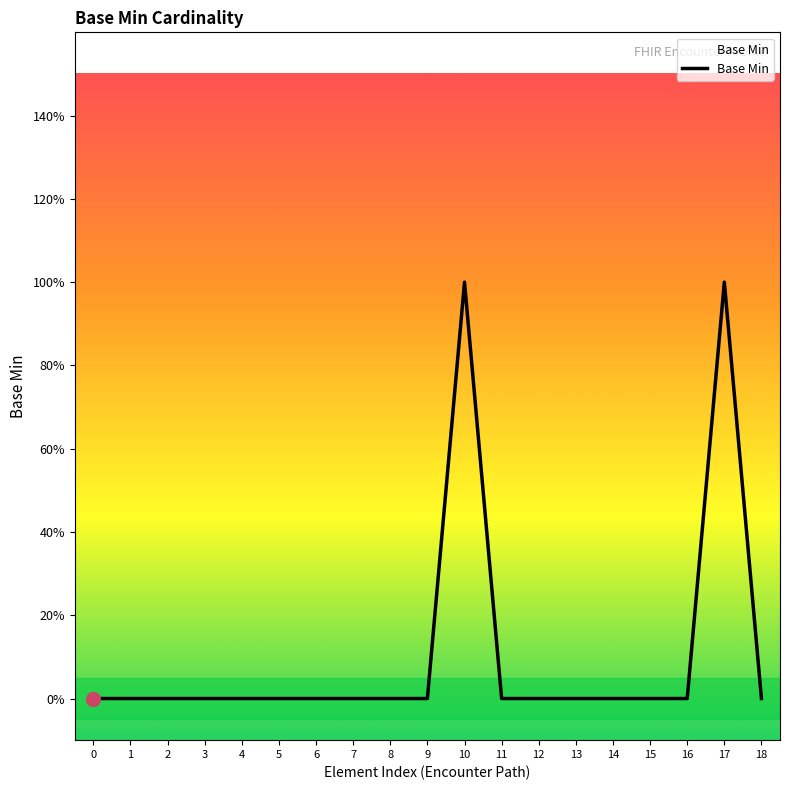

Does the chart display data point markers on the line(s)?

No